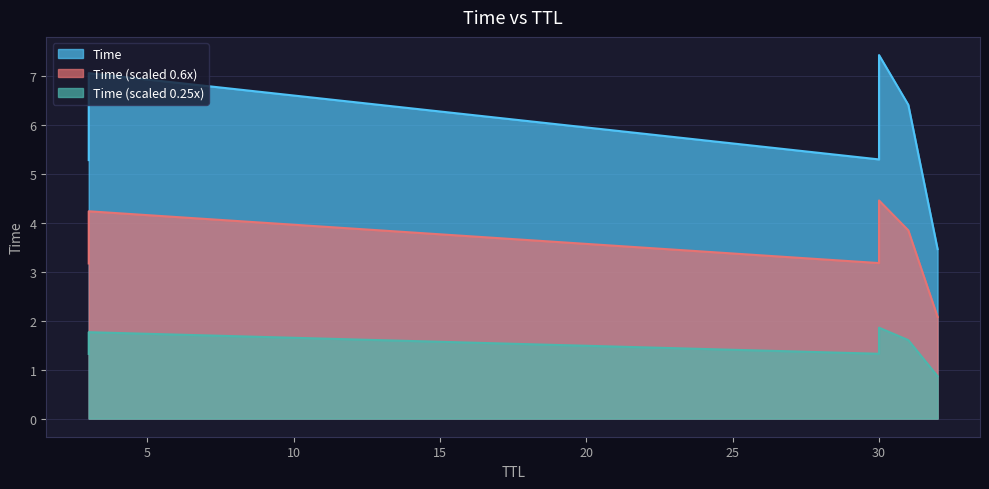

What is the value of the 6th point from the left?

5.3